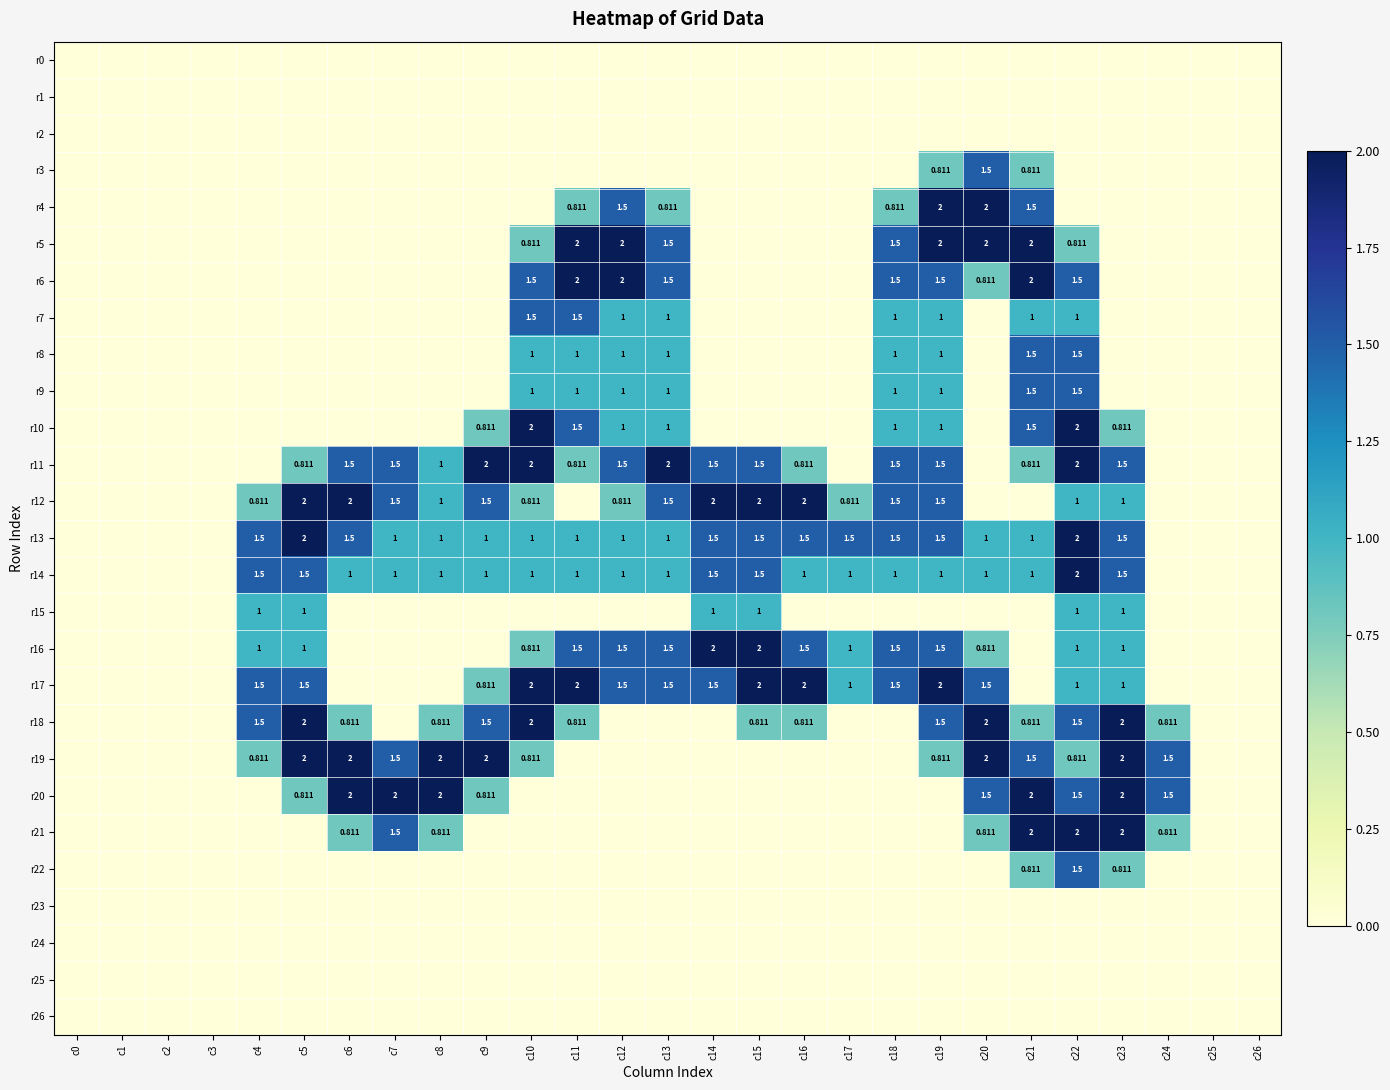

Between c18 and c22, which series saw the biggest shift?

r21